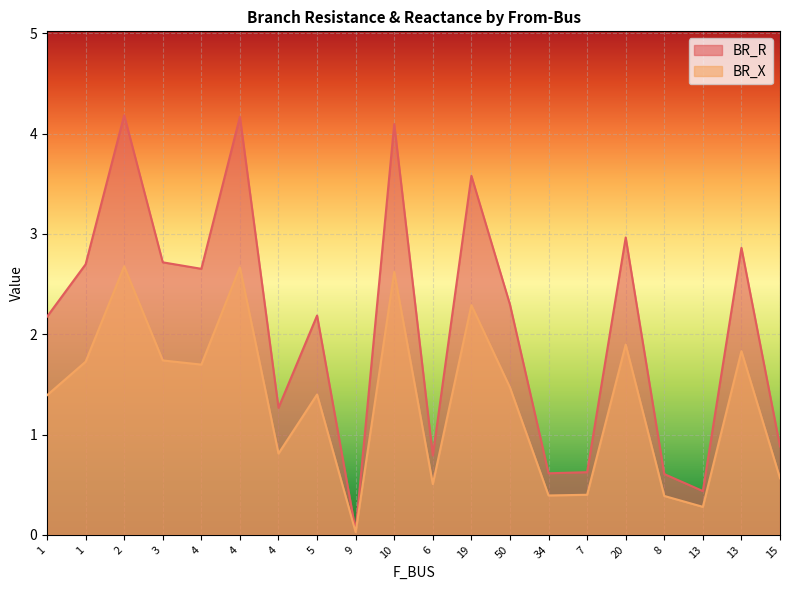

True or false: BR_R has more than 0 interior local peaks.

True